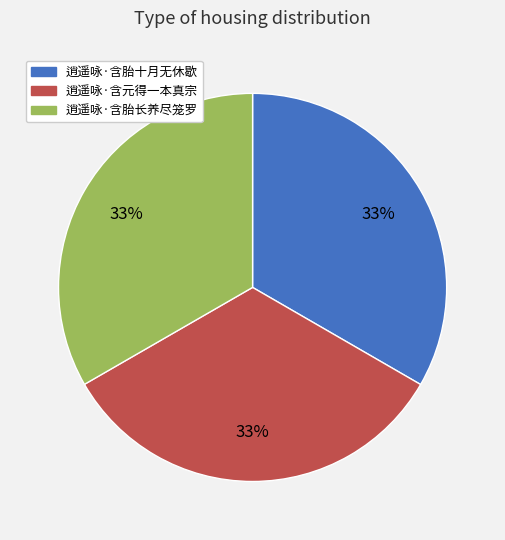

Approximately how many times larger is the value at 逍遥咏·含胎长养尽笼罗 compared to 逍遥咏·含元得一本真宗?

1.0